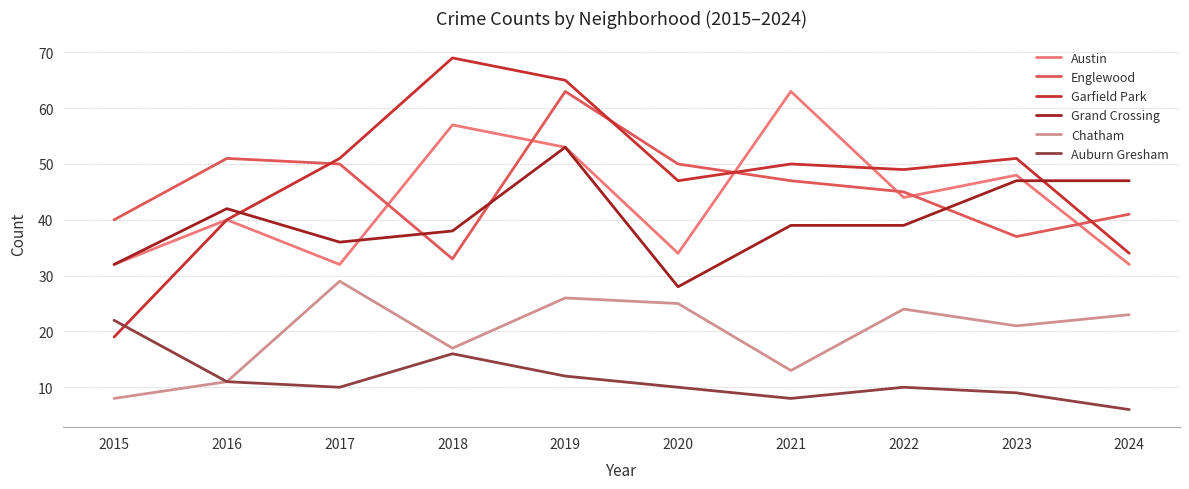

At which label does Chatham reach its minimum?

2015